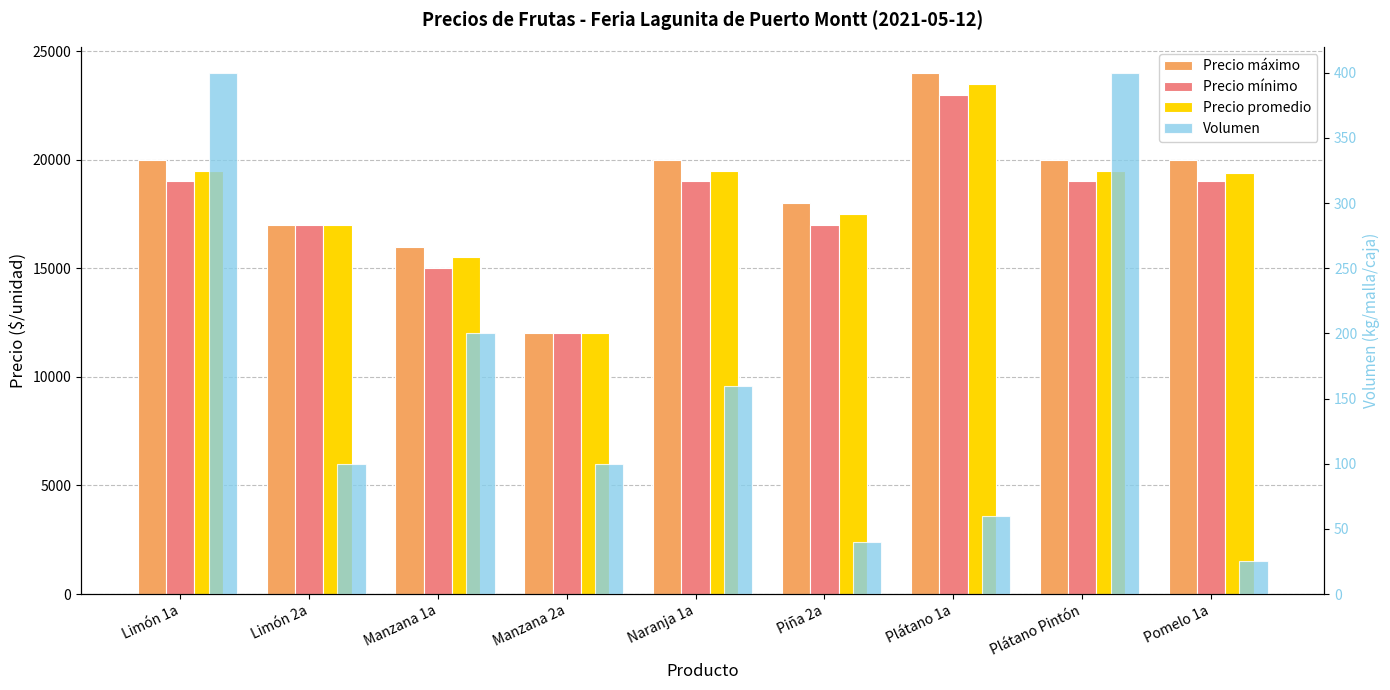

Which has a higher value, Limón 2a or Piña 2a?

Piña 2a